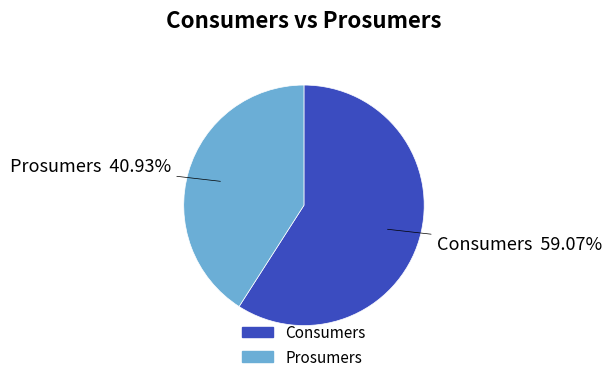

Rank the categories by value from lowest to highest.

Prosumers, Consumers